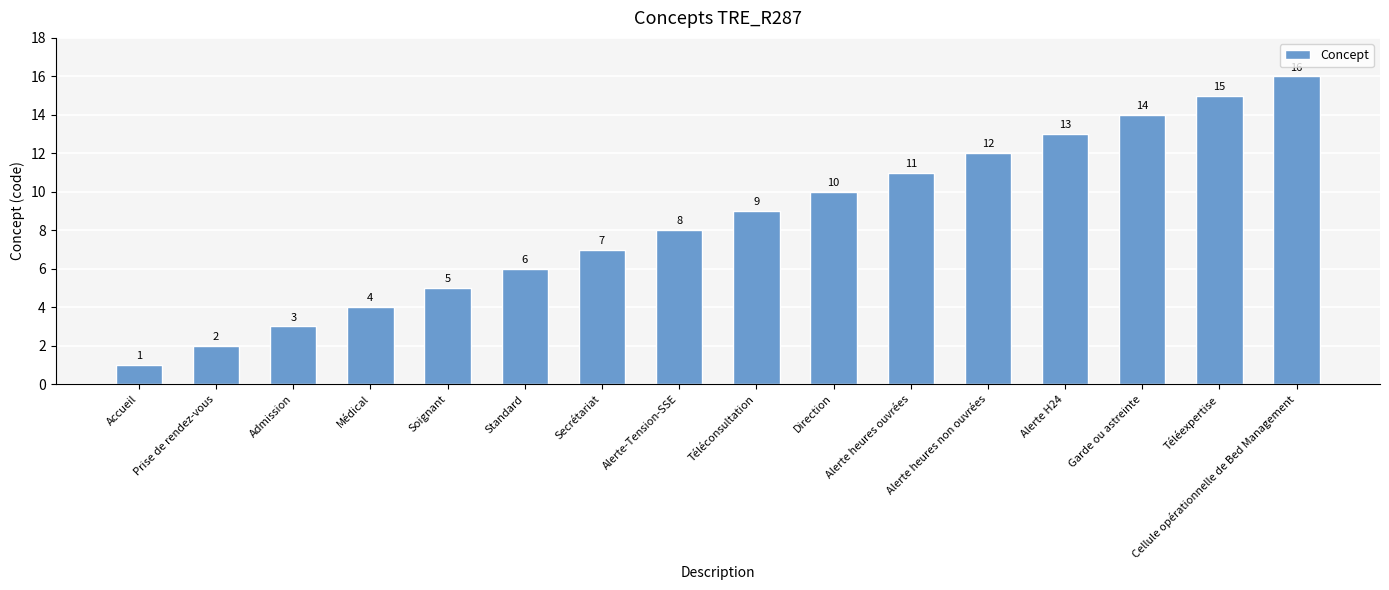

True or false: the data shows 9 at Téléconsultation.

True